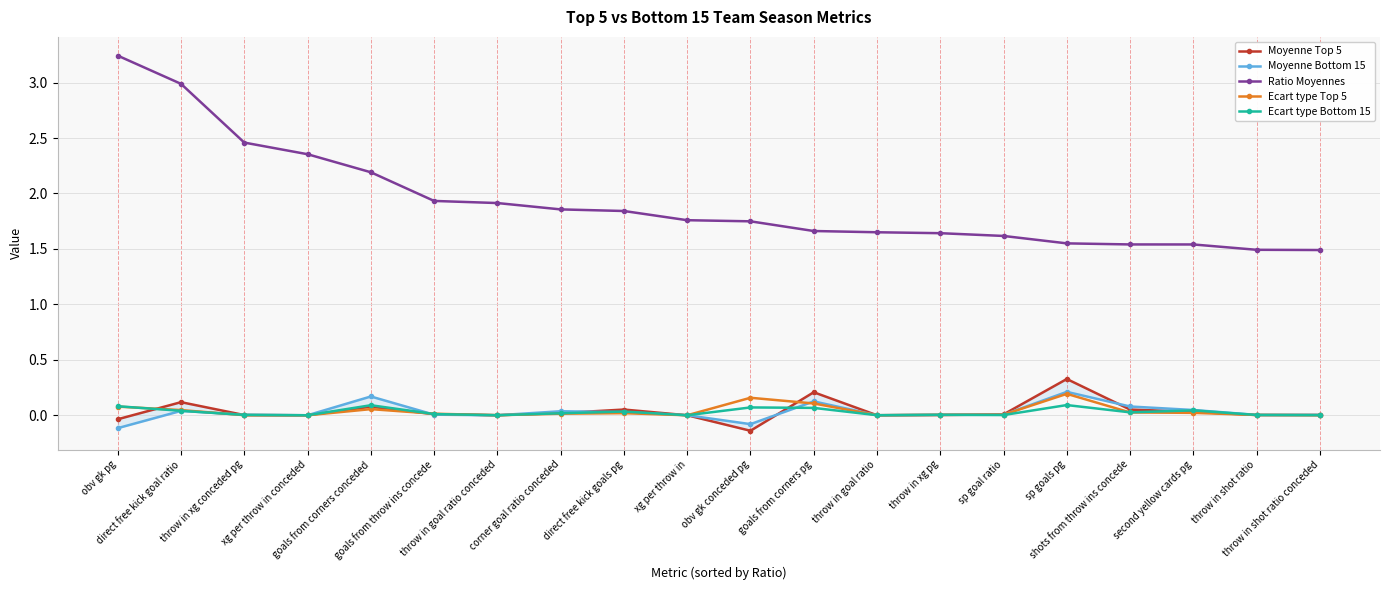

What is the approximate value of Moyenne Top 5 at goals from corners pg?

0.2